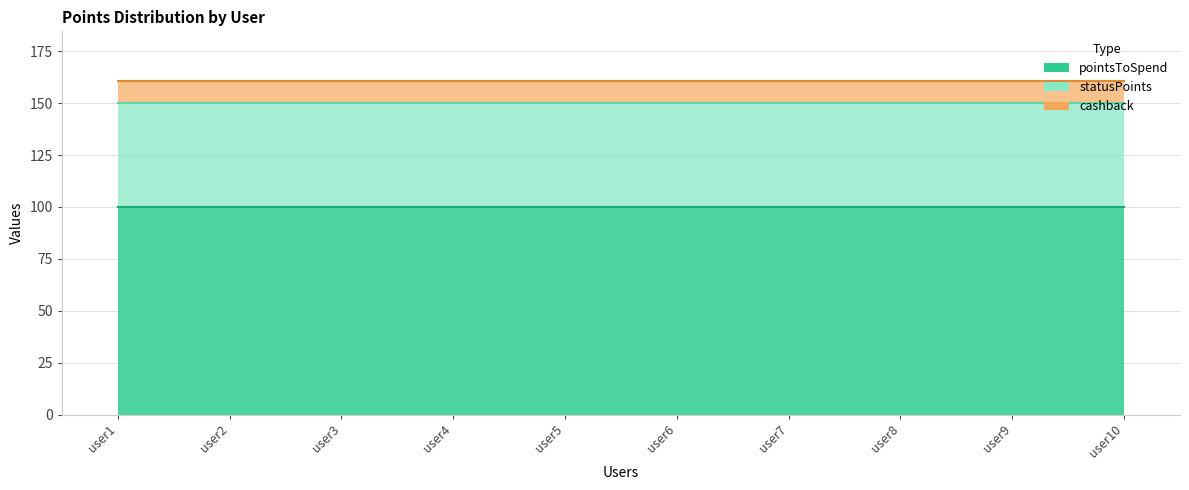

Reading right to left, what are all the values shown in this chart?

pointsToSpend: user10=100.0	user9=100.0	user8=100.0	user7=100.0	user6=100.0	user5=100.0	user4=100.0	user3=100.0	user2=100.0	user1=100.0
statusPoints: user10=50.0	user9=50.0	user8=50.0	user7=50.0	user6=50.0	user5=50.0	user4=50.0	user3=50.0	user2=50.0	user1=50.0
cashback: user10=10.5	user9=10.5	user8=10.5	user7=10.5	user6=10.5	user5=10.5	user4=10.5	user3=10.5	user2=10.5	user1=10.5